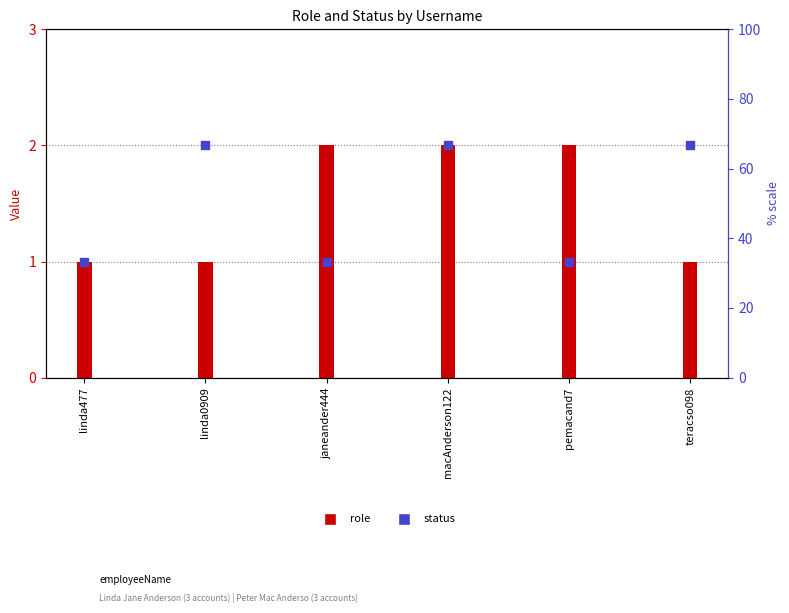

Which series contains the highest Y value?

role